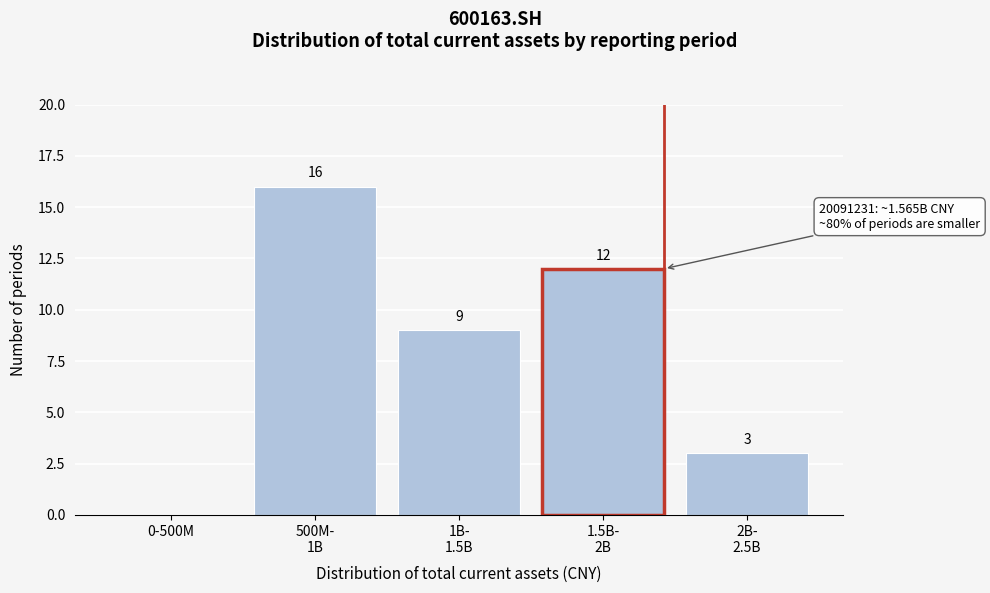

True or false: the data shows 0 at 0-500M.

True